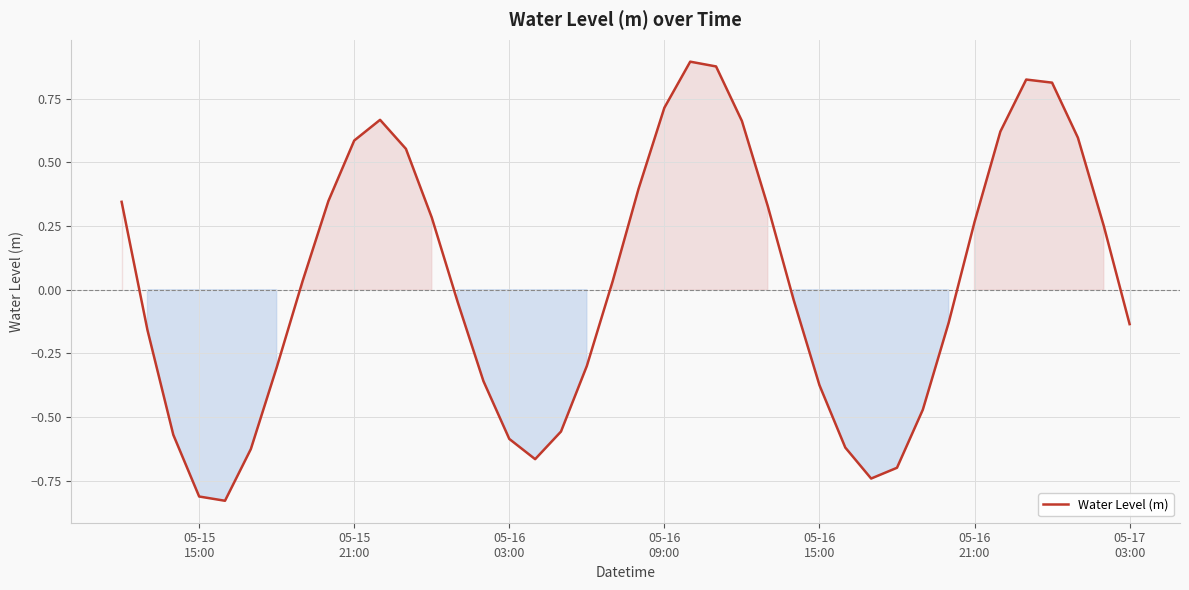

What is the difference between the maximum and minimum values?

1.7